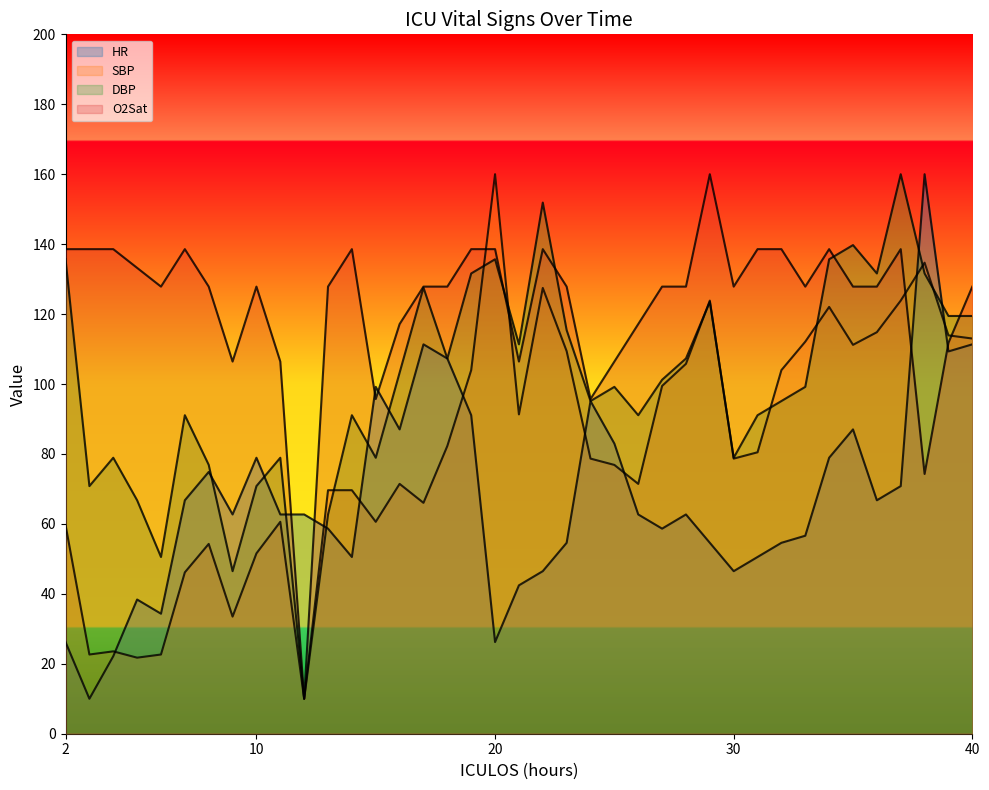

Which has a higher value, 40 or 21?

40